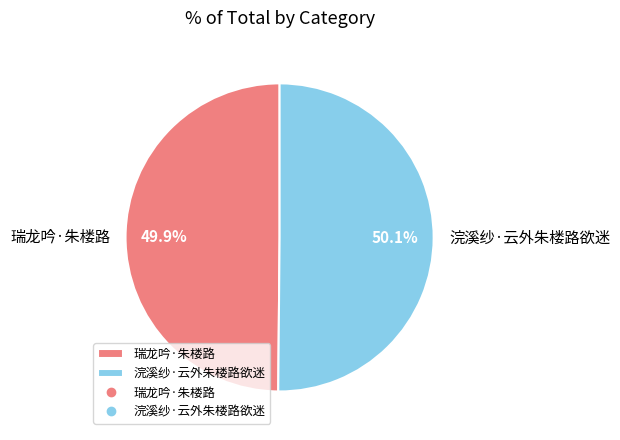

Is it true that 浣溪纱·云外朱楼路欲迷 is 45% of the pie?

False